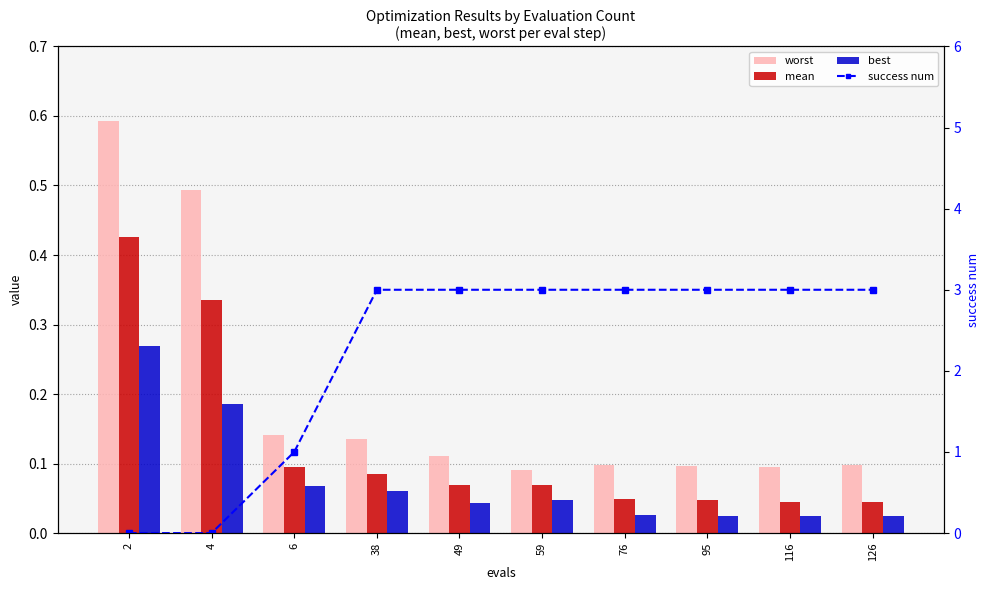

What is the value of the success num bar at the 5th from the left?

3.0